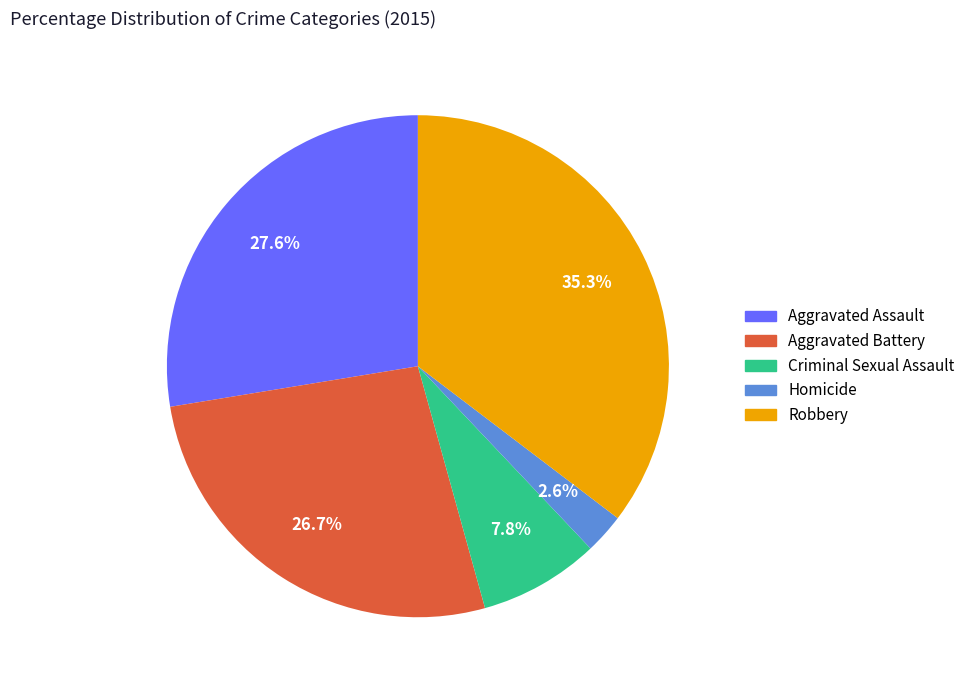

What is the smallest slice in the pie chart?

Homicide